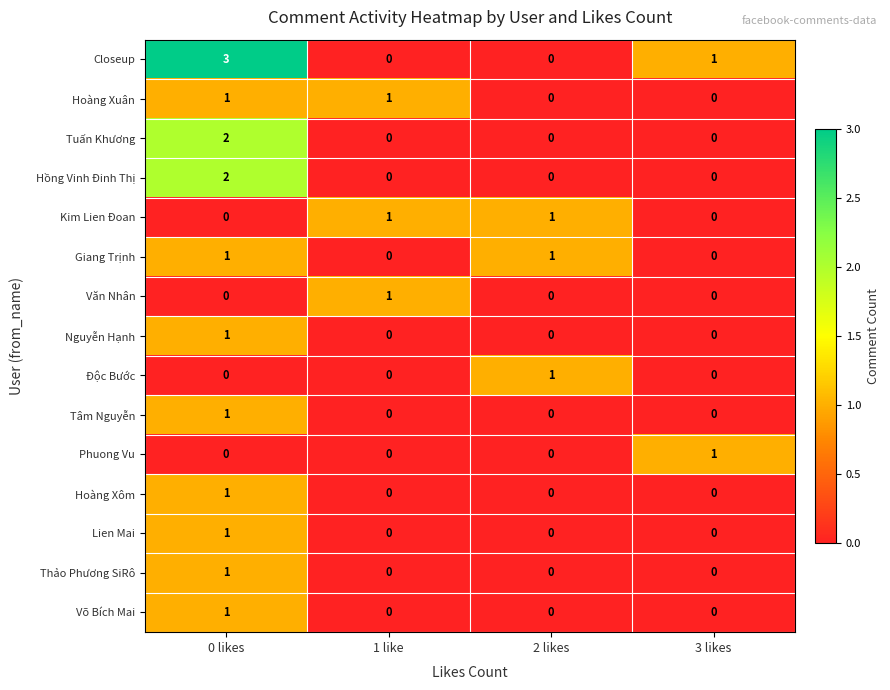

Which series has the largest range (max minus min)?

Closeup